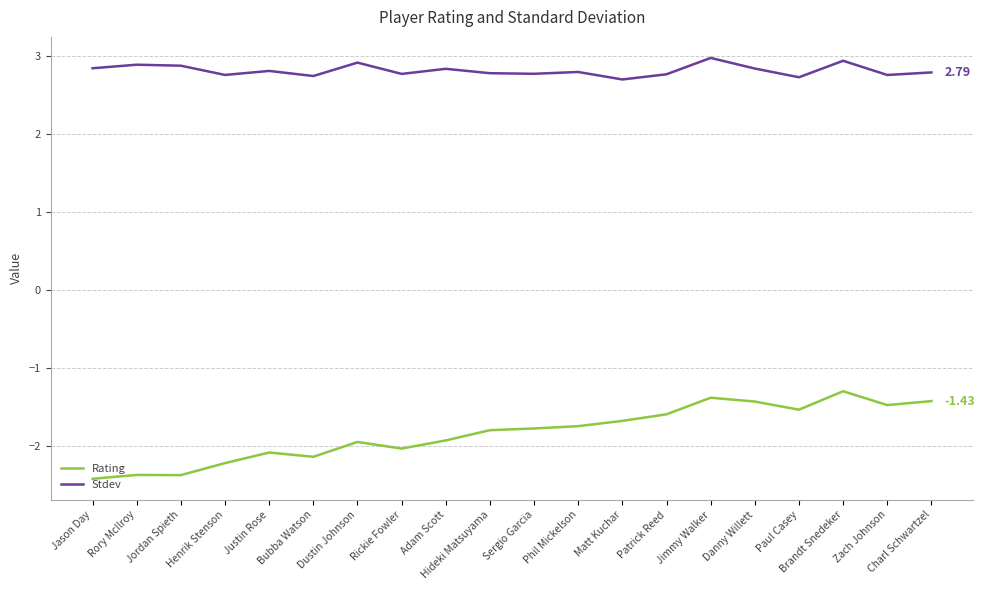

What value does the Stdev series have at Phil Mickelson?

2.8